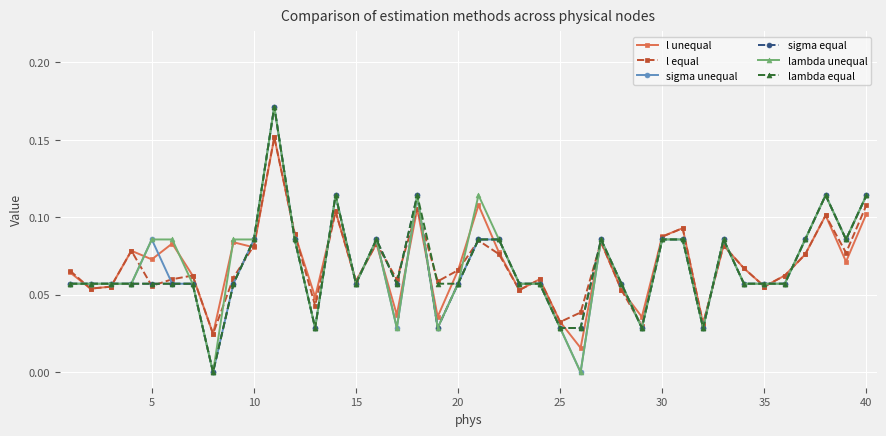

True or false: l unequal has more than 0 interior local peaks.

True